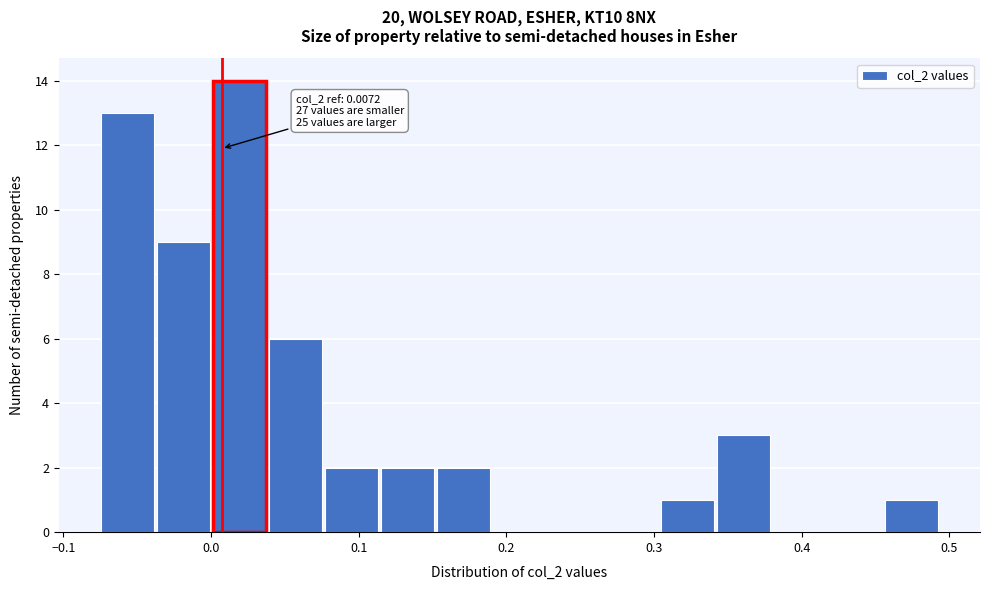

Around what value on the x-axis is the tallest bar? Give the approximate position of its centre, as read against the axis.

0.02